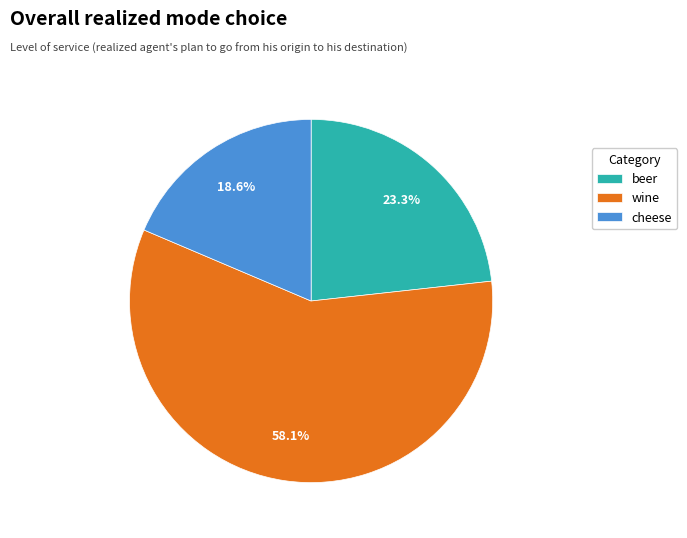

Is it true that beer is 11% of the pie?

False